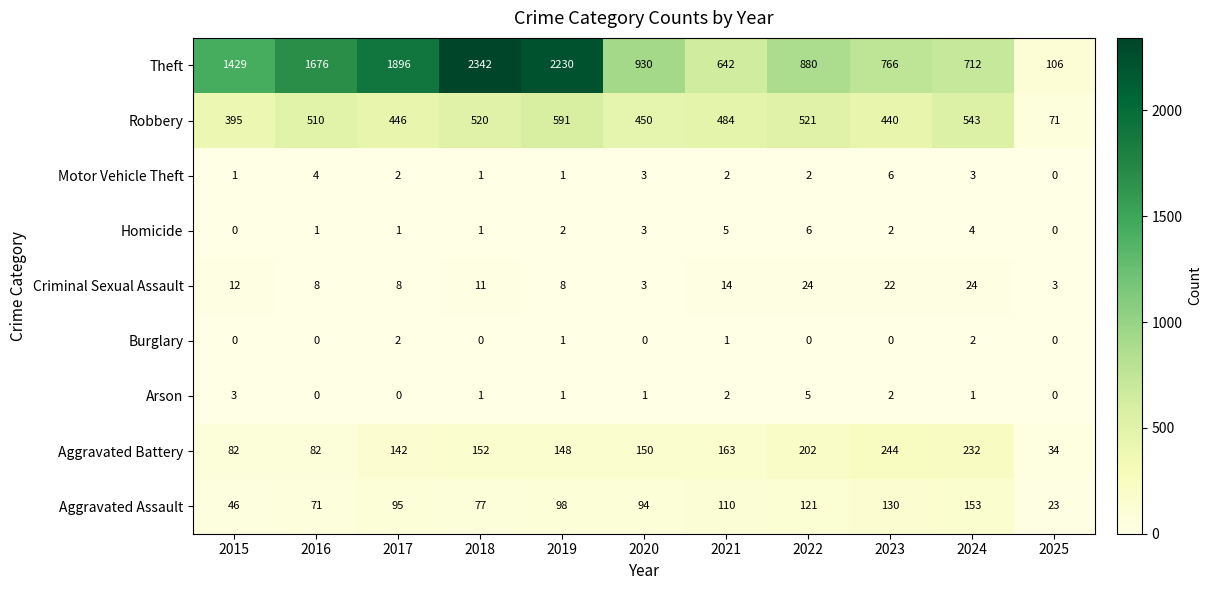

What is the difference between the second highest and second lowest values in the Motor Vehicle Theft series?

3